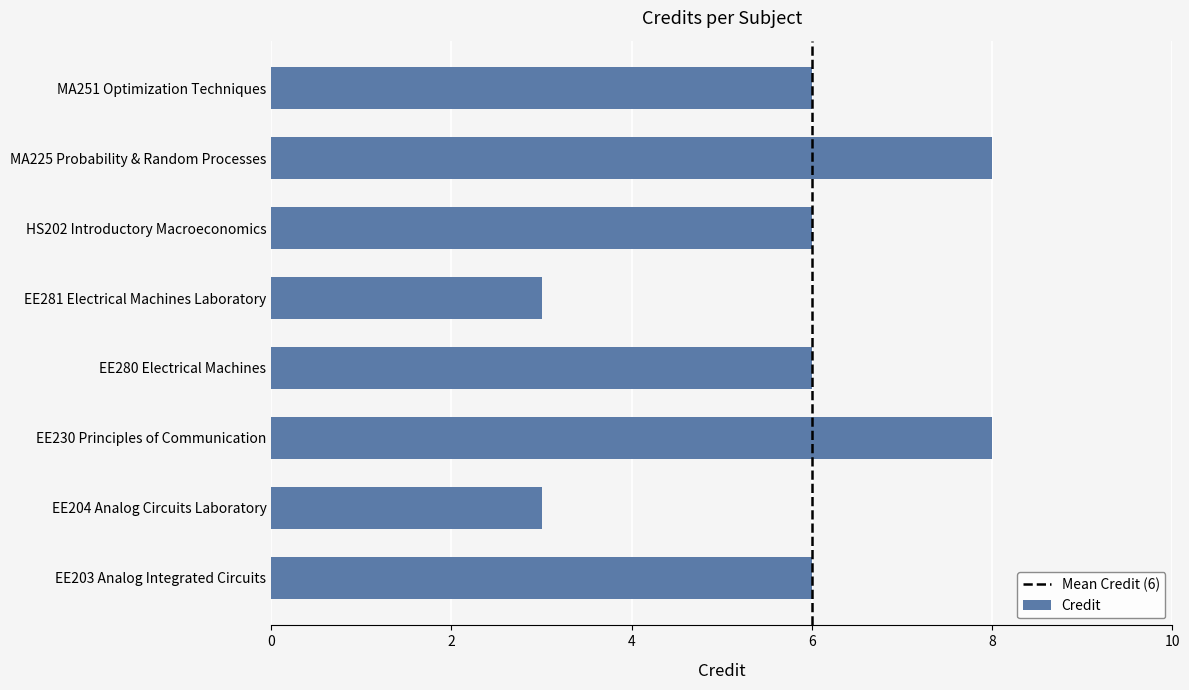

Count the number of data series in this chart.

1